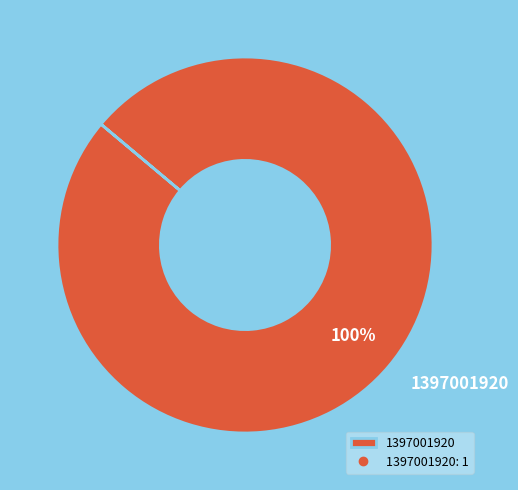

What percentage is the 1397001920 slice, to the nearest percent?

100%